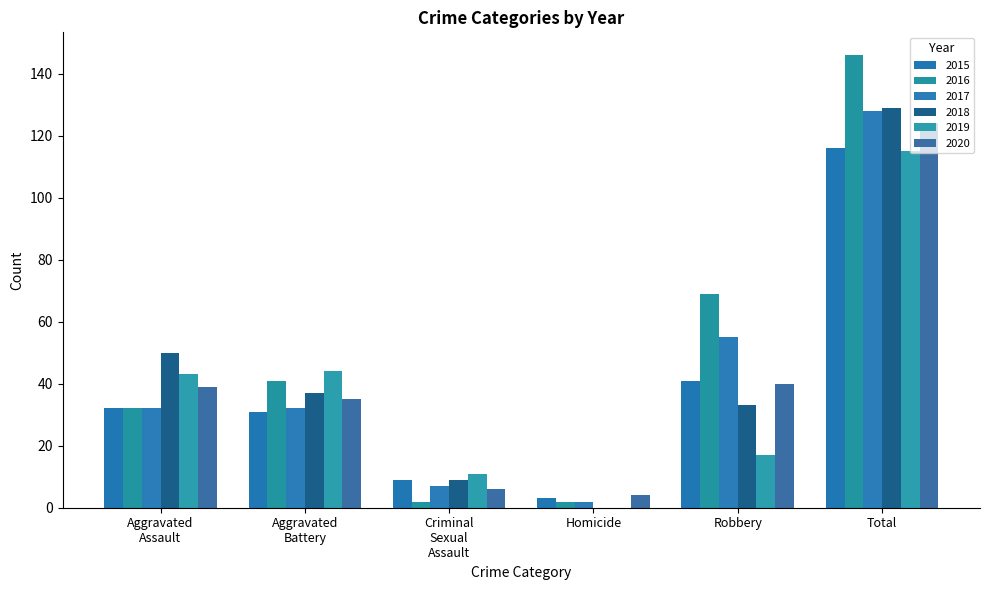

How many distinct data groups are displayed?

6